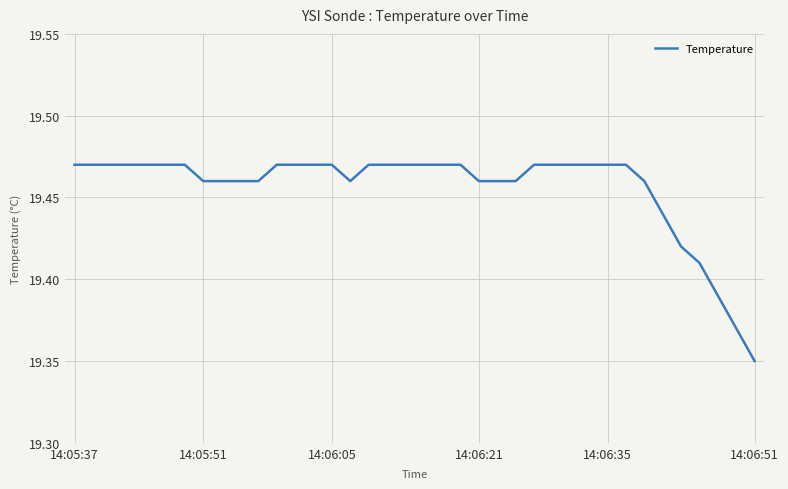

What is the value of the 18th point from the left?

19.5